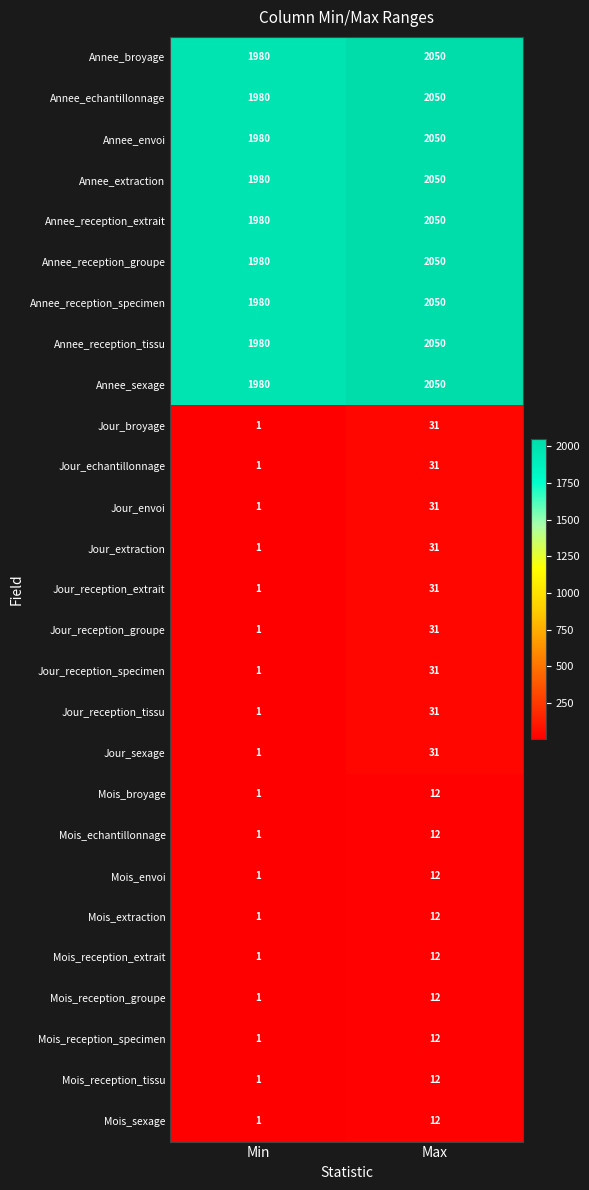

What is the total value across all series at Min?

17838